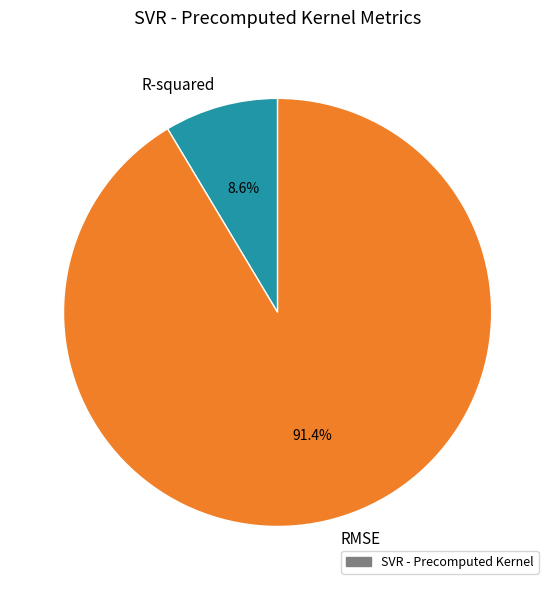

What percentage is the R-squared slice, to the nearest percent?

9%